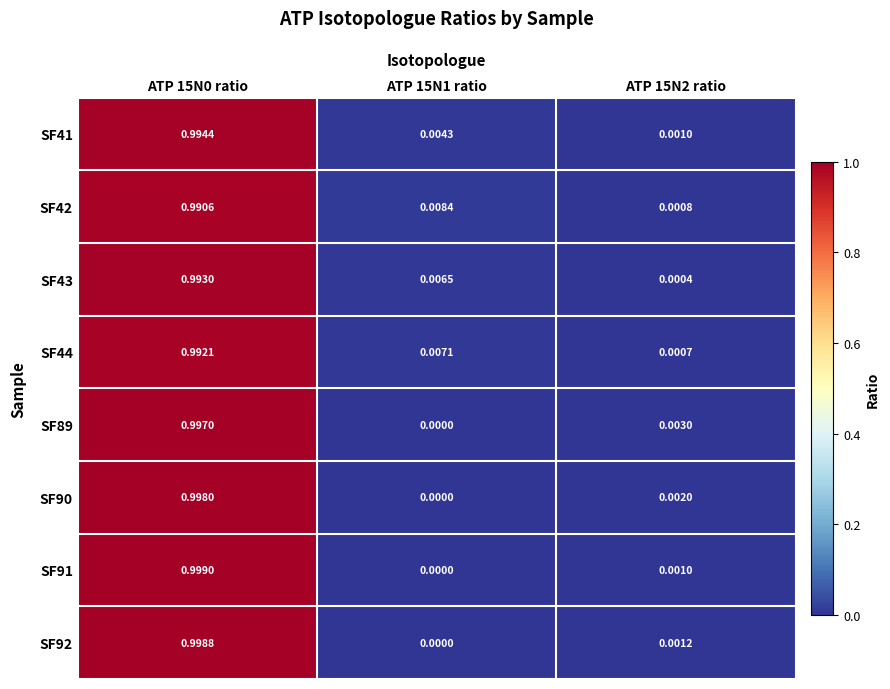

Between ATP 15N0 ratio and ATP 15N2 ratio, which series saw the biggest shift?

SF91